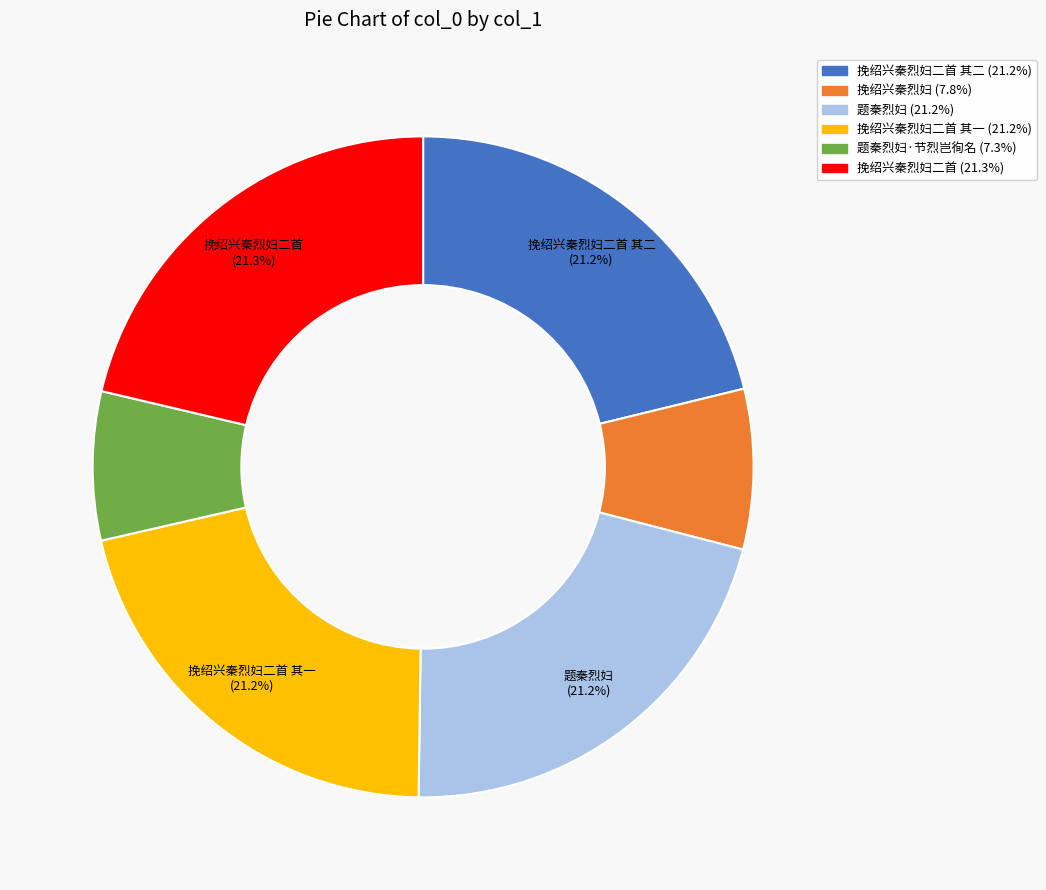

Is there a majority slice in this chart?

No